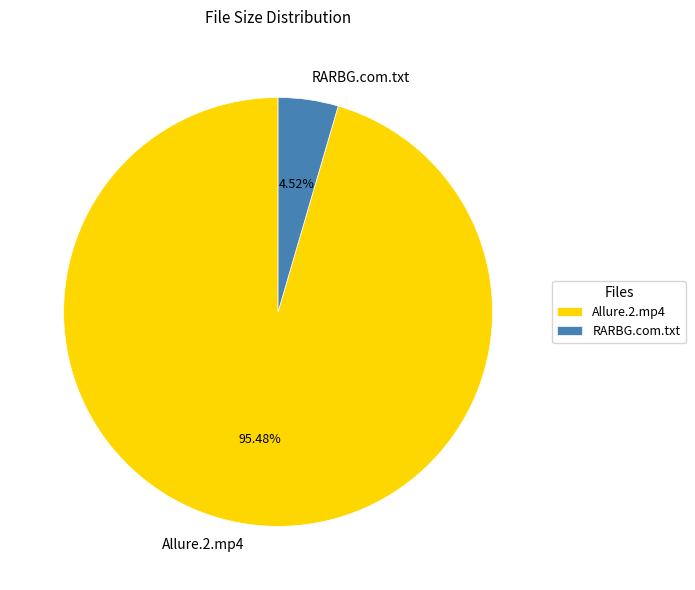

To the nearest percent, what percentage of the pie is Allure.2.mp4?

95%